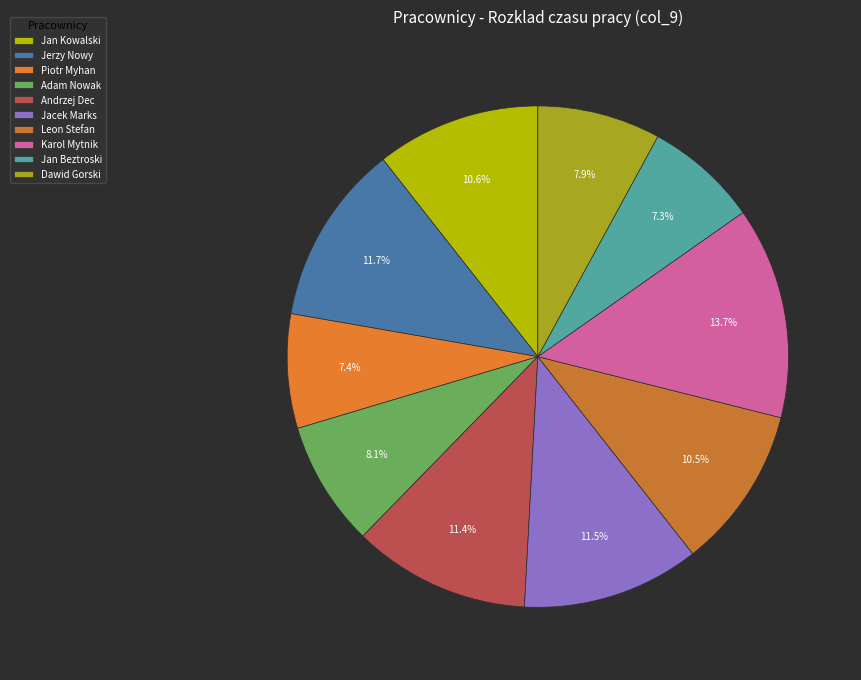

Which has a higher value, Andrzej Dec or Jan Beztroski?

Andrzej Dec